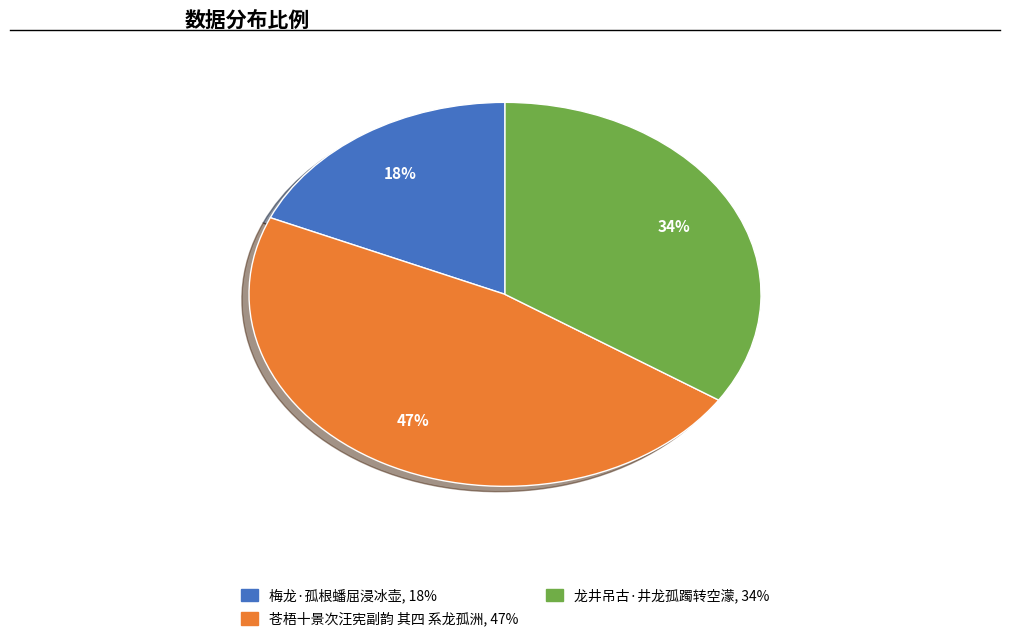

To the nearest percent, what is the combined percentage of 龙井吊古·井龙孤躅转空濛 and 苍梧十景次汪宪副韵 其四 系龙孤洲?

82%